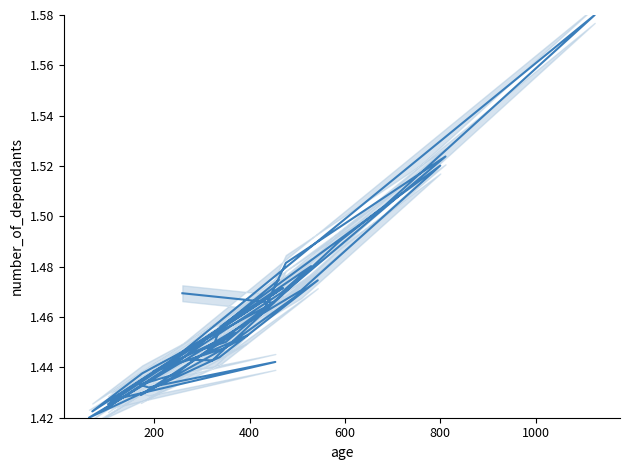

Reading left to right, transcribe all the data shown in this chart.

1.5	1.5	1.4	1.4	1.5	1.4	1.4	1.4	1.4	1.4	1.5	1.5	1.5	1.5	1.4	1.4	1.5	1.5	1.5	1.4	1.4	1.5	1.4	1.4	1.5	1.4	1.5	1.4	1.4	1.5	1.5	1.6	1.4	1.5	1.4	1.5	1.5	1.4	1.4	1.5